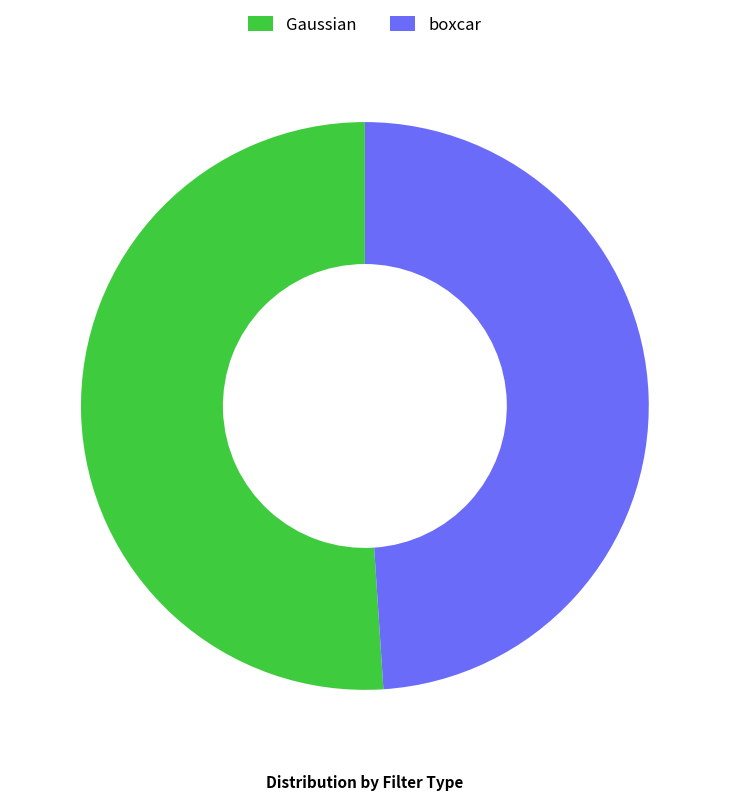

Do Gaussian and boxcar together represent more than half of the pie?

Yes